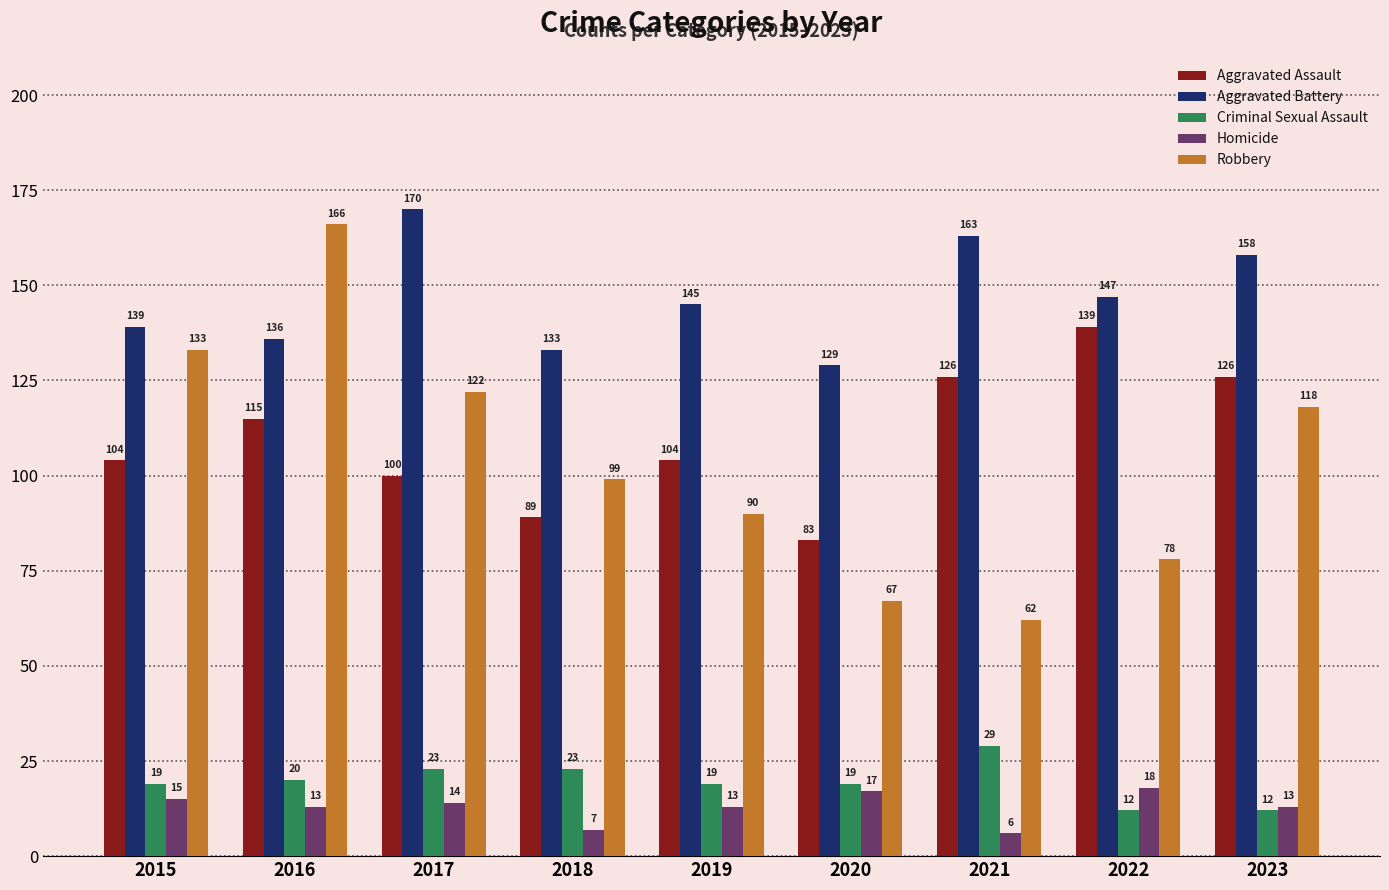

At which label is Aggravated Assault closest to 111?

2016